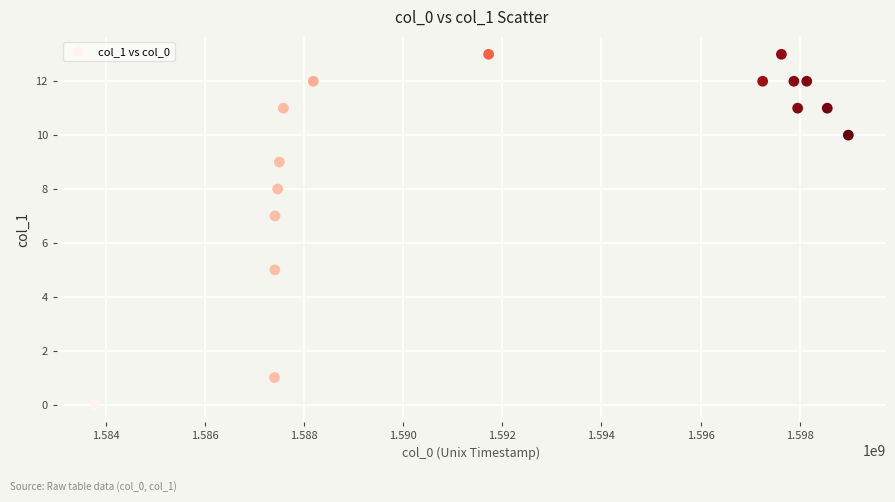

List the coordinates of all points as (X, Y) pairs, reading left to right.

(1583774019, 0)  (1587402696, 1)  (1587409908, 5)  (1587413510, 7)  (1587467519, 8)  (1587499884, 9)  (1587582683, 11)  (1588183983, 12)  (1591722729, 13)  (1597252116, 12)  (1597630120, 13)  (1597882133, 12)  (1597957764, 11)  (1598141359, 12)  (1598555369, 11)  (1598980144, 10)